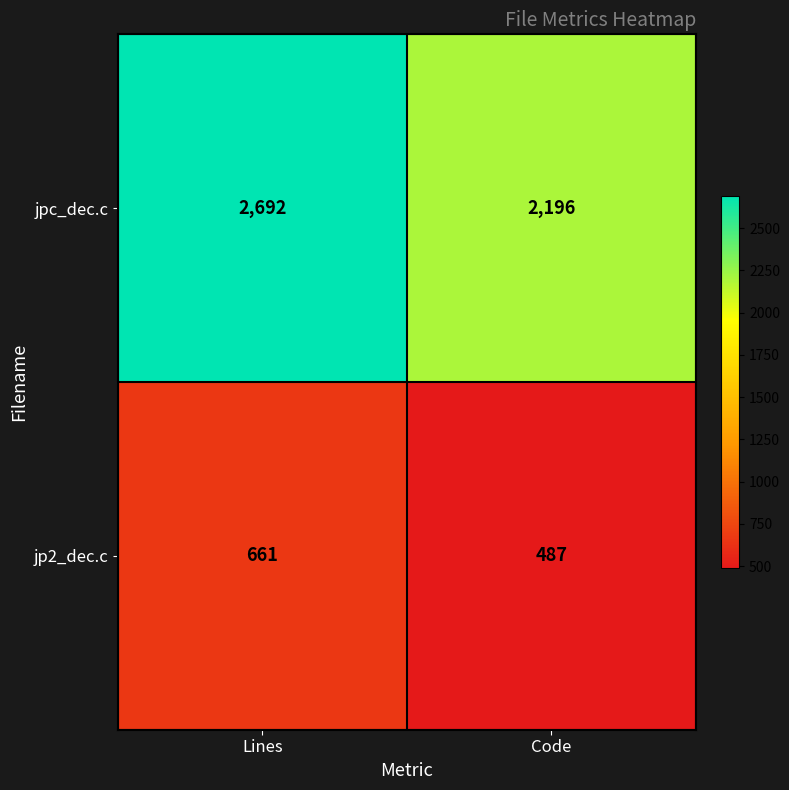

What is the average value of the jp2_dec.c series?

574